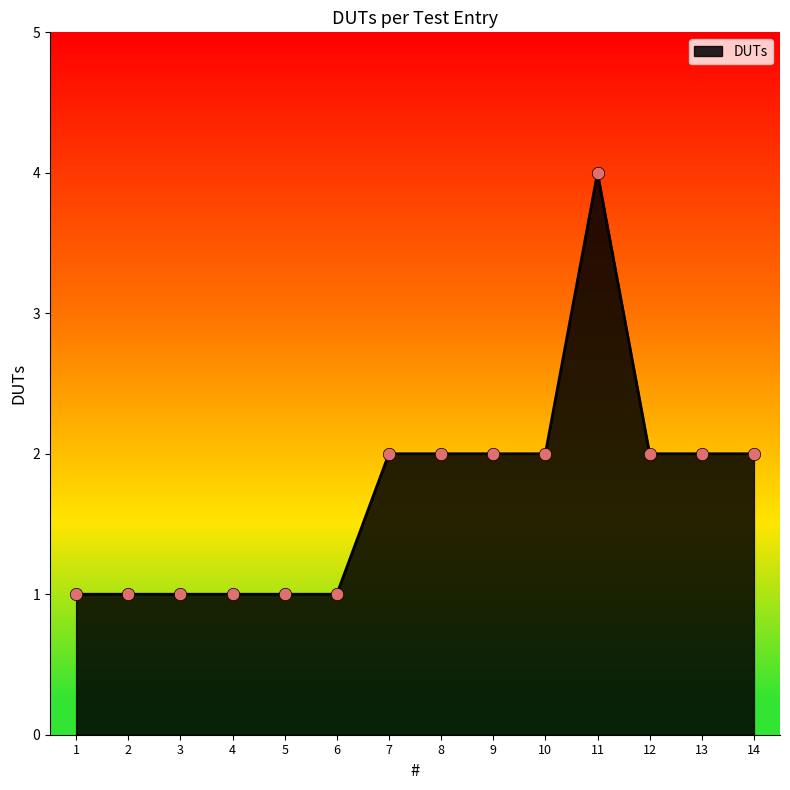

Approximately how many times larger is the value at 11 compared to 7?

2.0